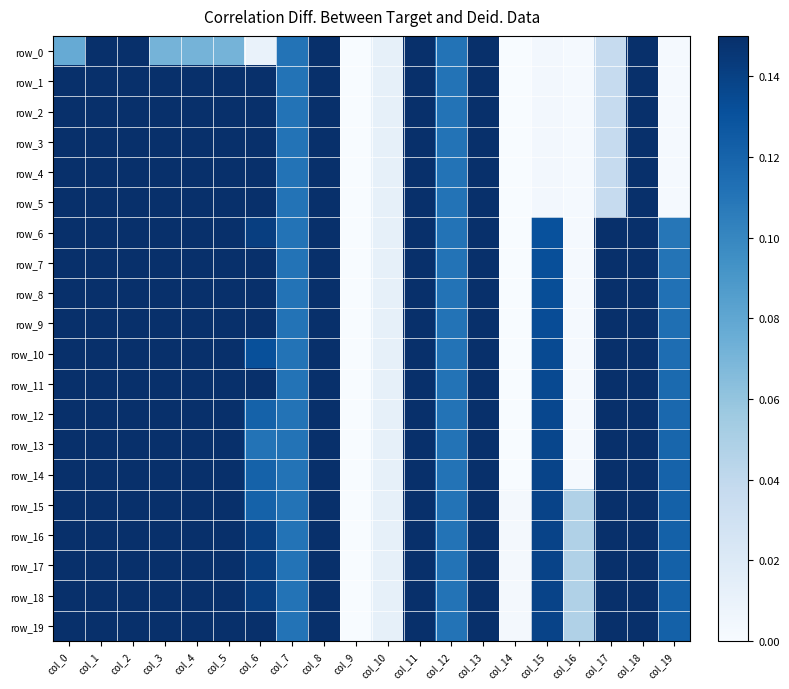

Count the number of data series in this chart.

20